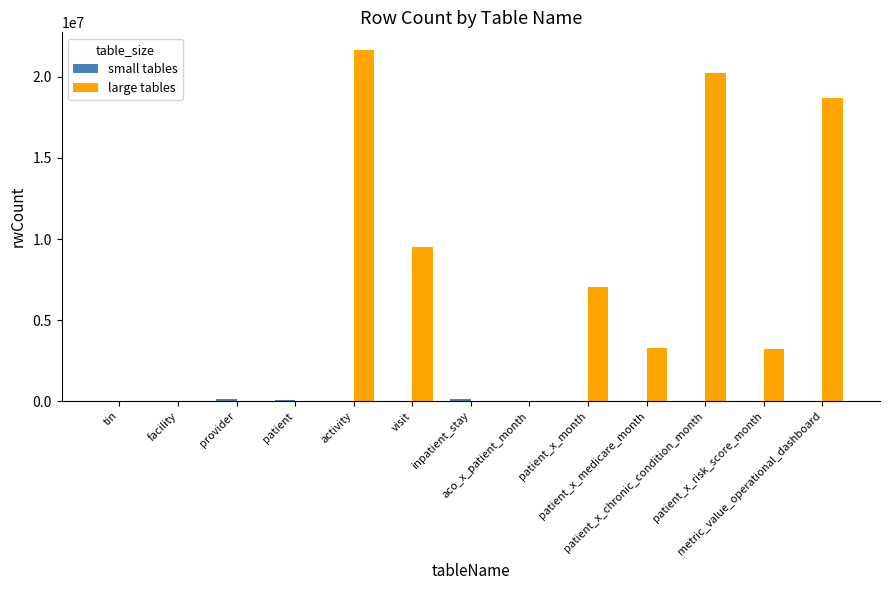

What is the sum of all large tables values?

83672184